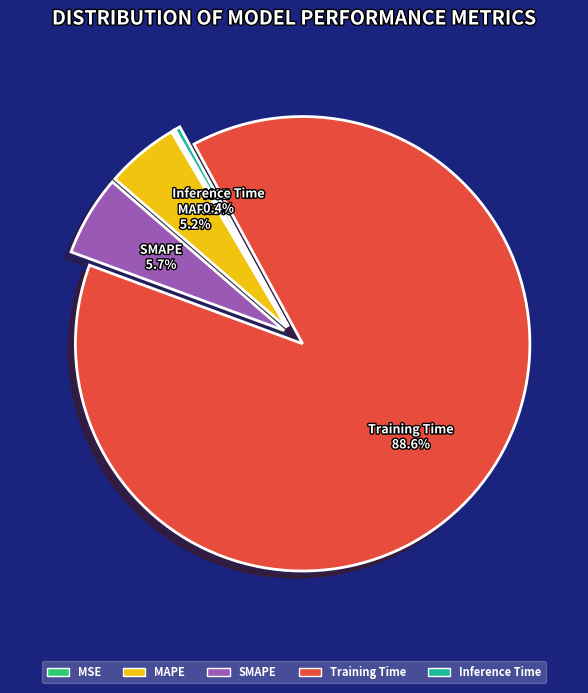

Which has a higher value, Training Time 88.6% or SMAPE 5.7%?

Training Time 88.6%